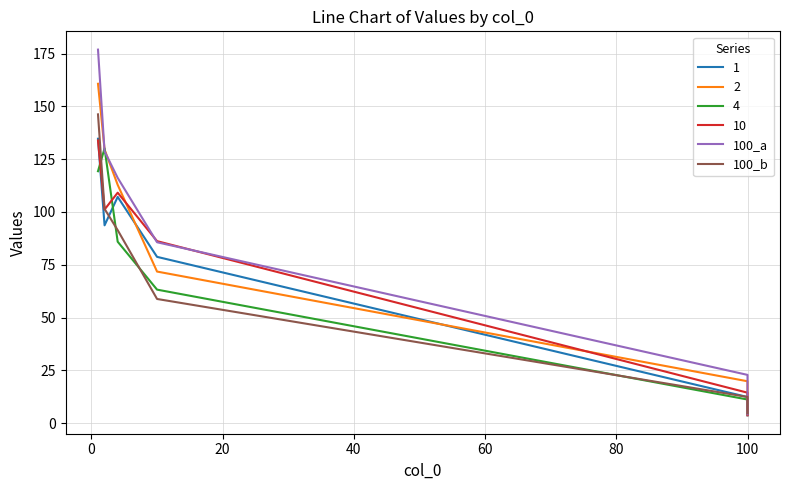

What is the value of the 100_b point at the 6th from the left?

4.7